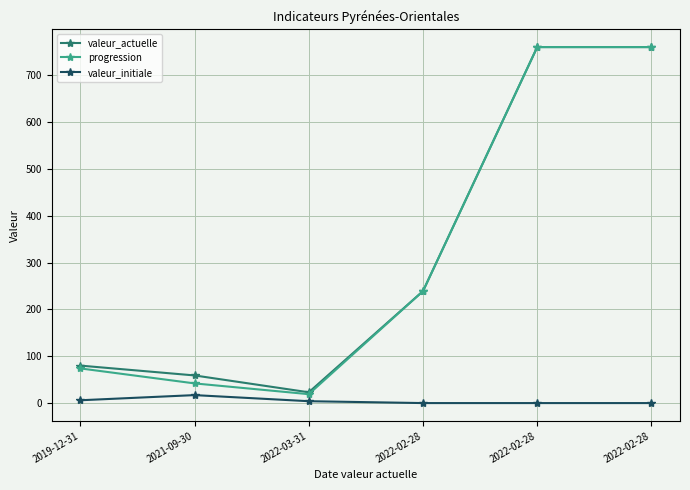

What are all the series names shown in the legend?

valeur_actuelle, progression, valeur_initiale